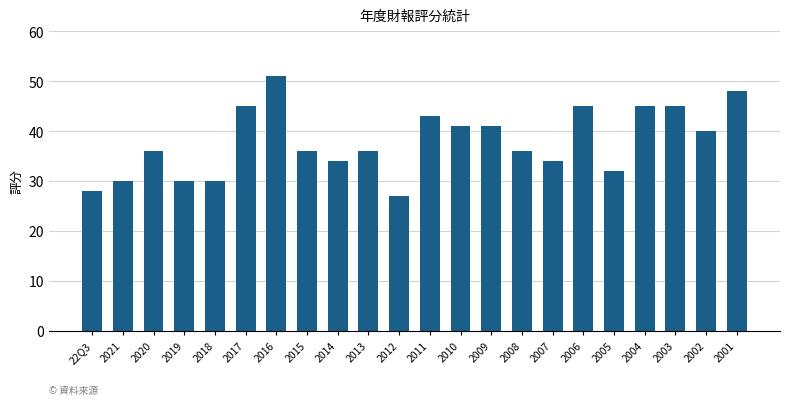

Between 2017 and 2018, which is larger?

2017